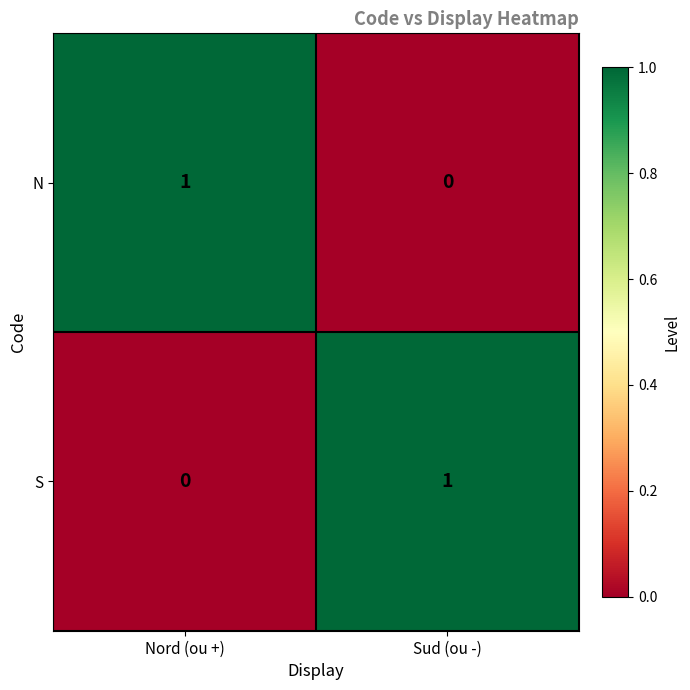

Is the value of S at Nord (ou +) greater than the value of N at Nord (ou +)?

No